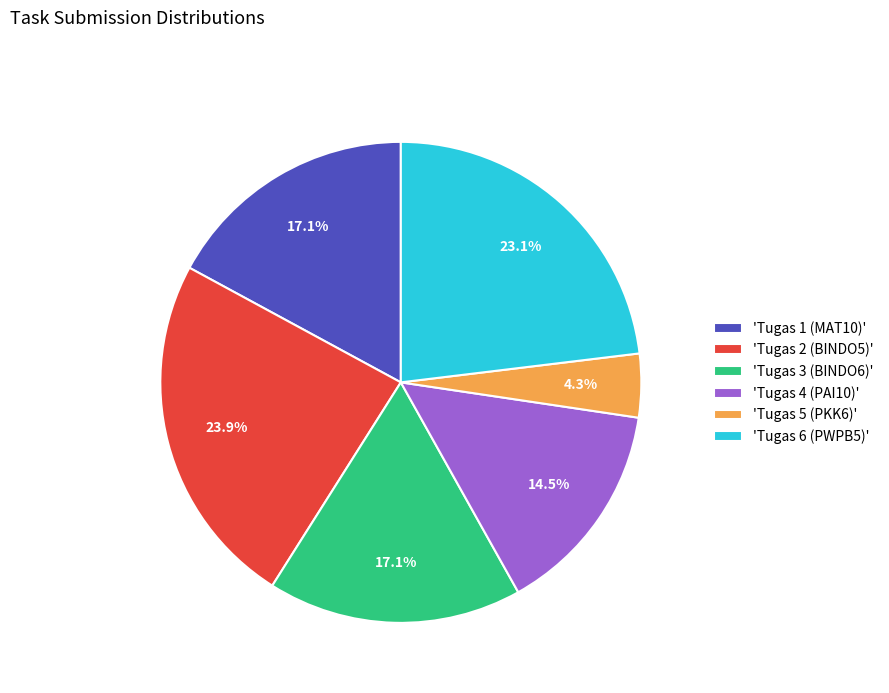

Which has a higher value, 'Tugas 2 (BINDO5)' or 'Tugas 3 (BINDO6)'?

'Tugas 2 (BINDO5)'